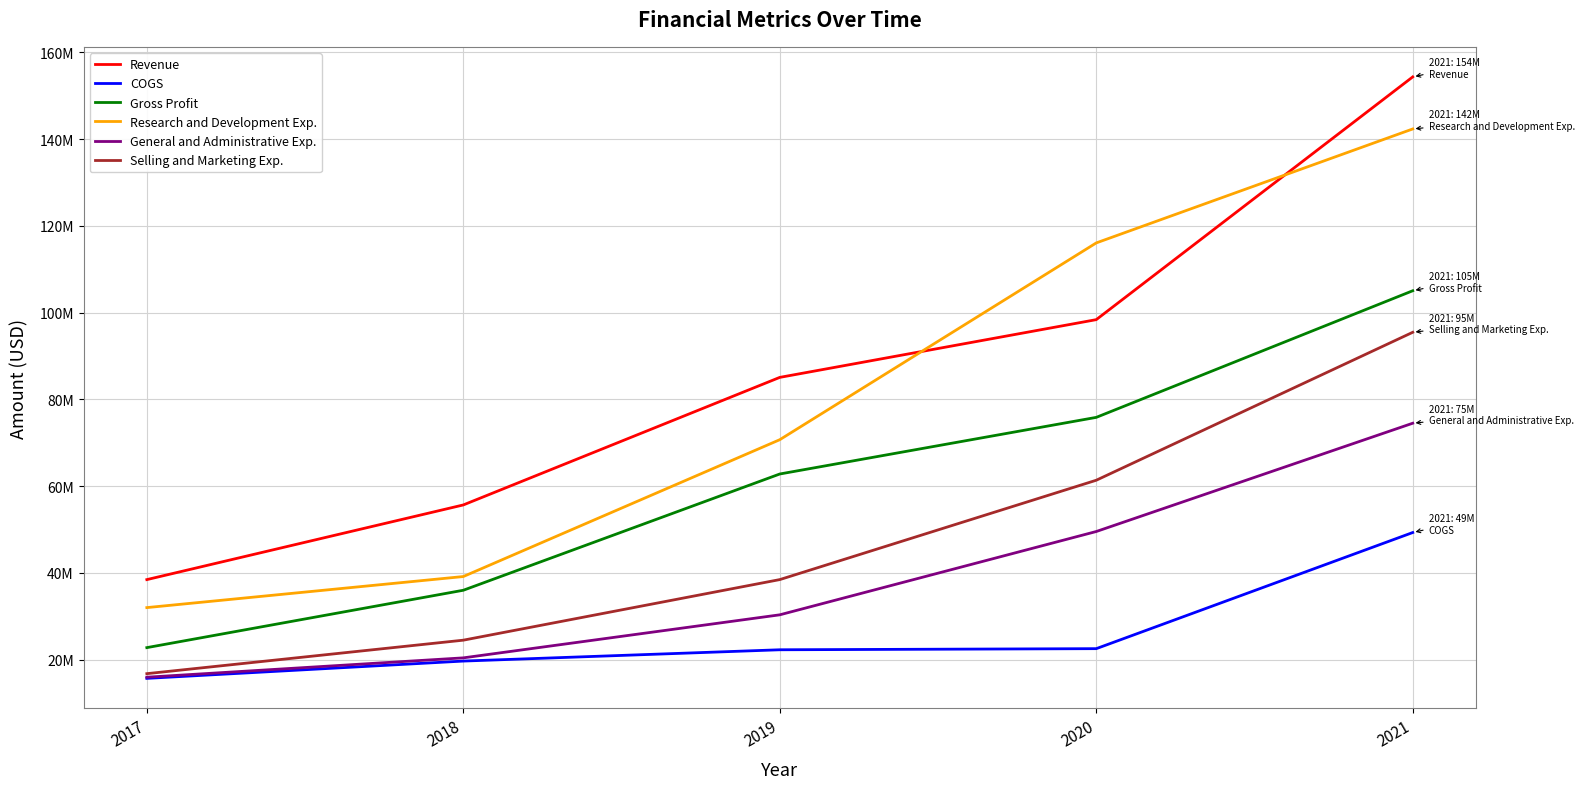

Where does the Research and Development Exp. series first go above 70705000?

2020